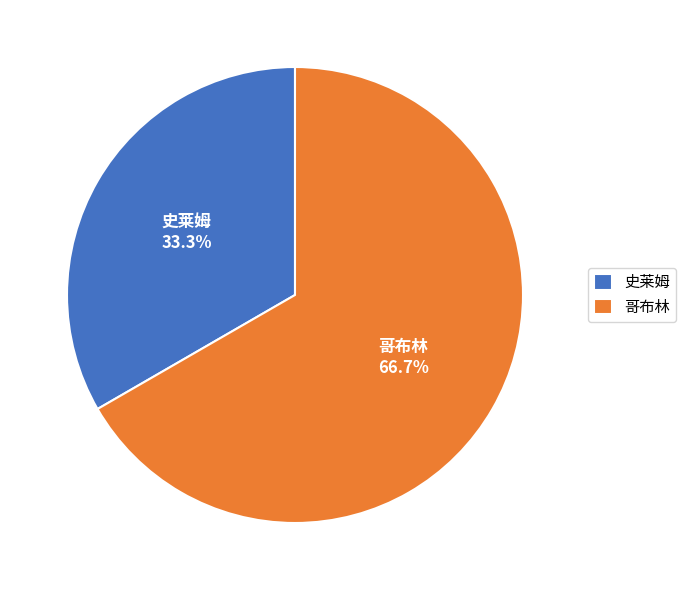

What is the ratio of the value at 哥布林 to the value at 史莱姆?

2.0